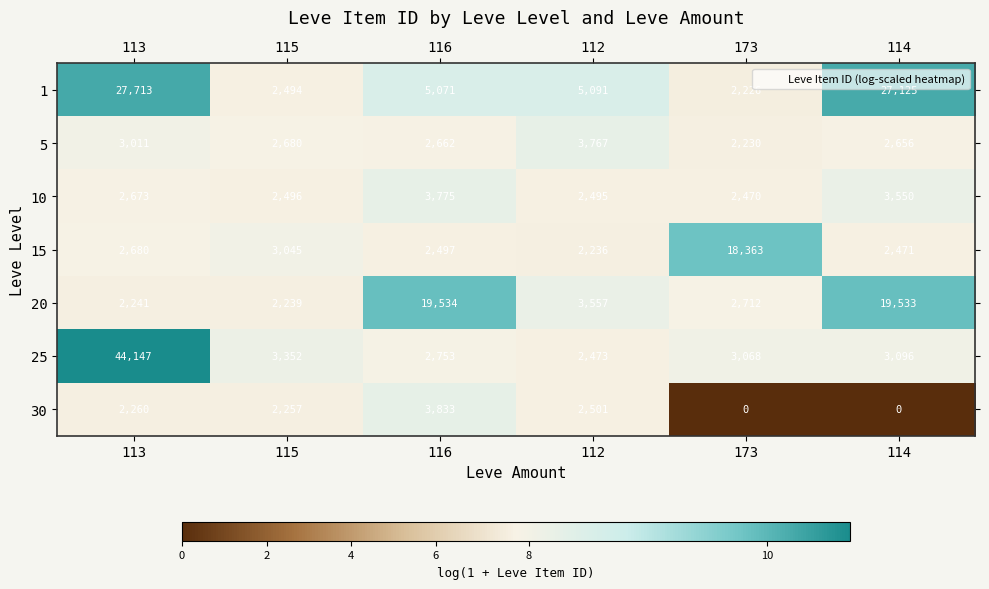

Between 113 and 114, which series saw the biggest shift?

25